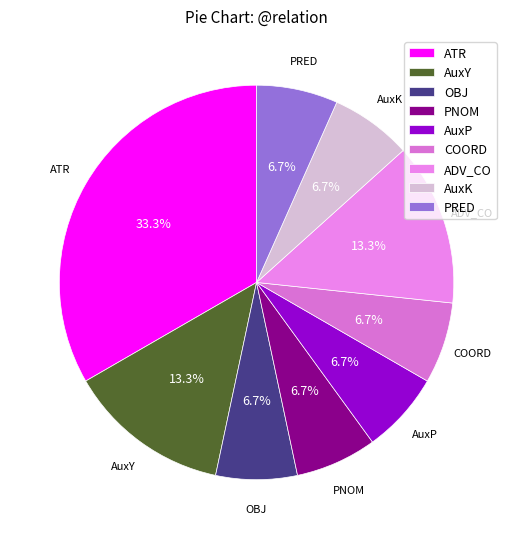

Approximately how many times larger is the value at AuxY compared to PNOM?

2.0